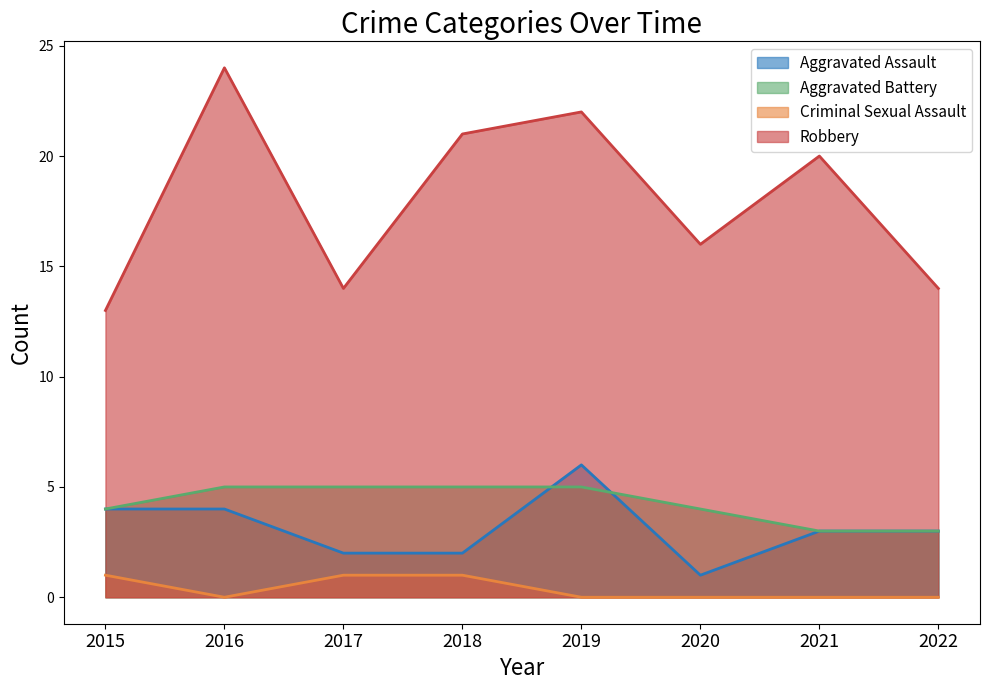

How many values in the Aggravated Assault series exceed 3?

3